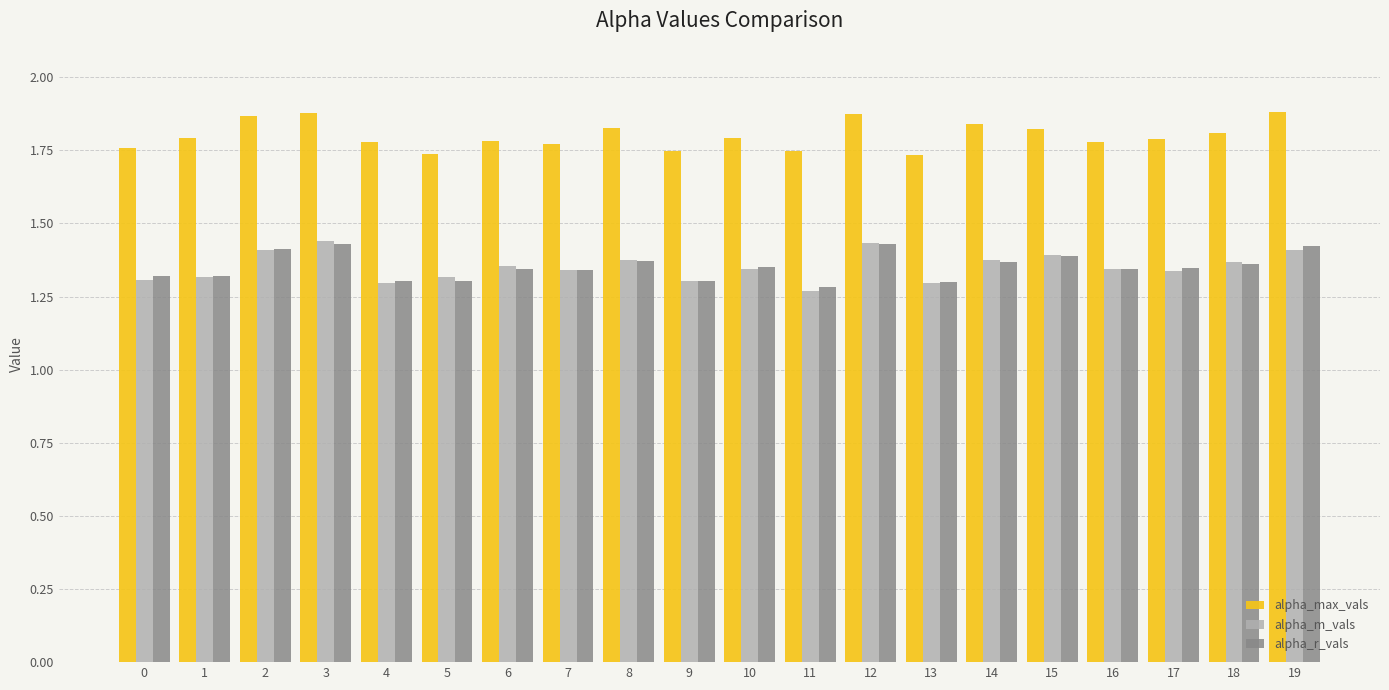

Are the bars grouped side by side (vs. stacked)?

Yes